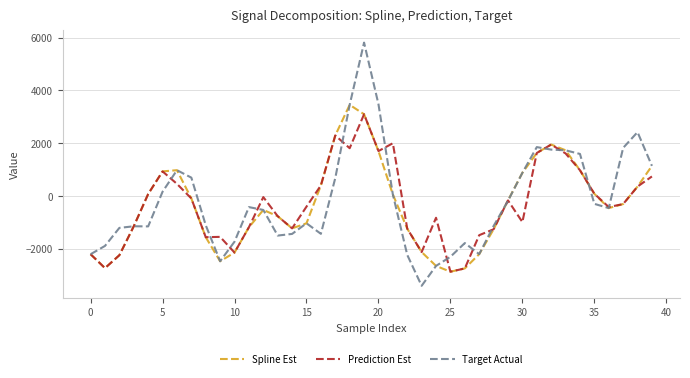

Does the chart have visible grid lines?

Yes